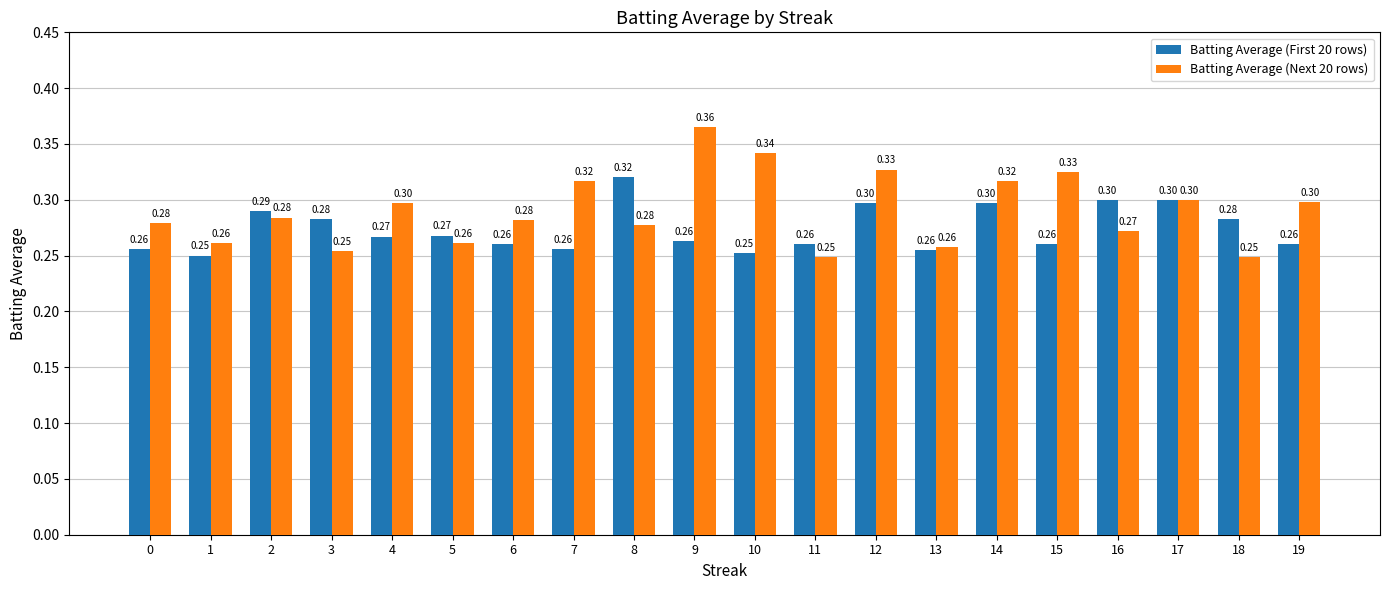

True or false: Batting Average (First 20 rows) has a value of 0.3 at 9.

True